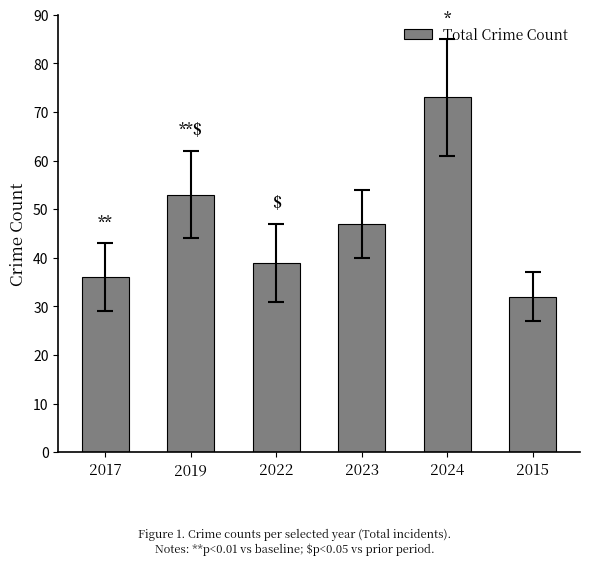

Reading left to right, extract all data points from this chart.

36	53	39	47	73	32